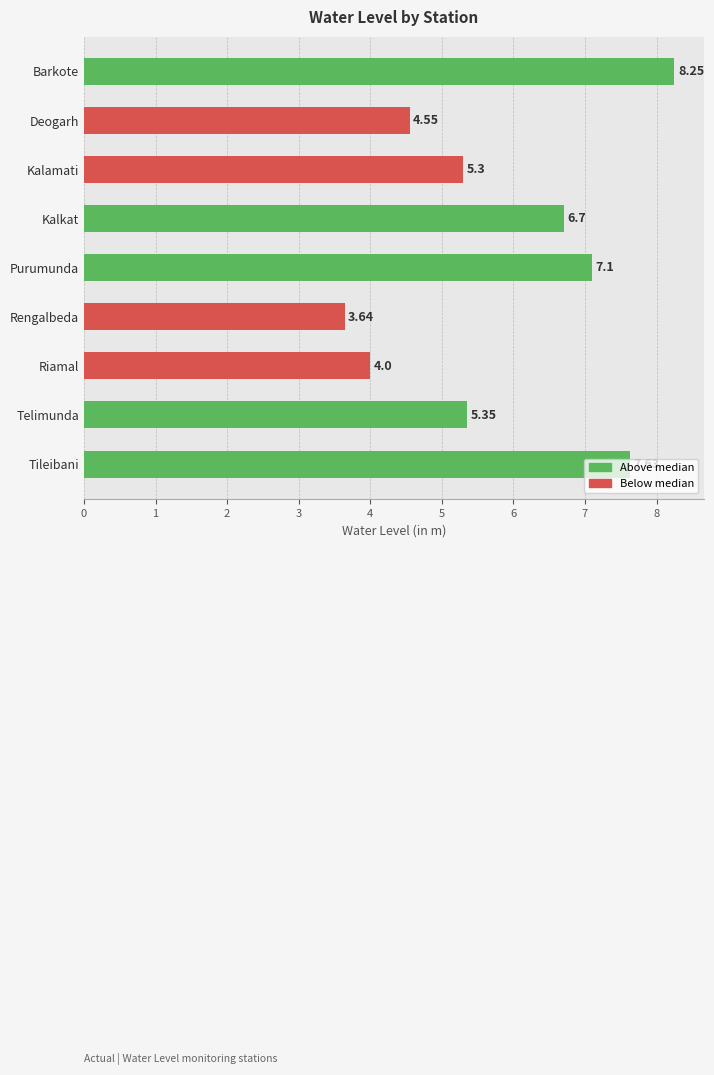

What is the difference between the values at Riamal and Rengalbeda?

0.4